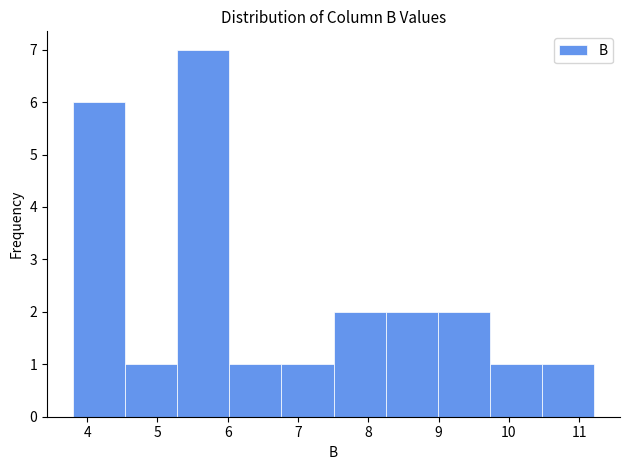

Over which range of the x-axis is the bar tallest?

5.3 to 6.0